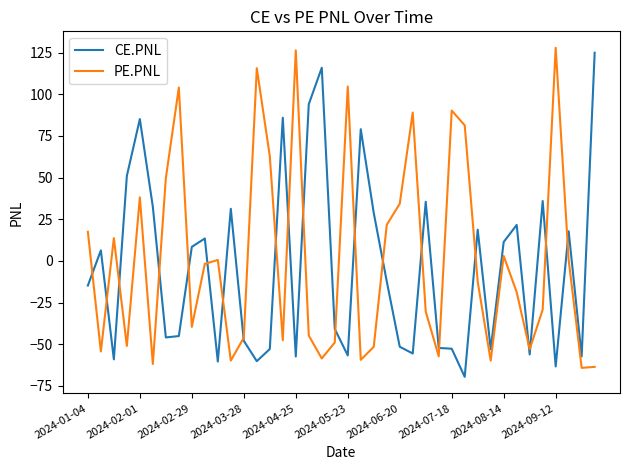

What is the maximum value for CE.PNL?

124.9